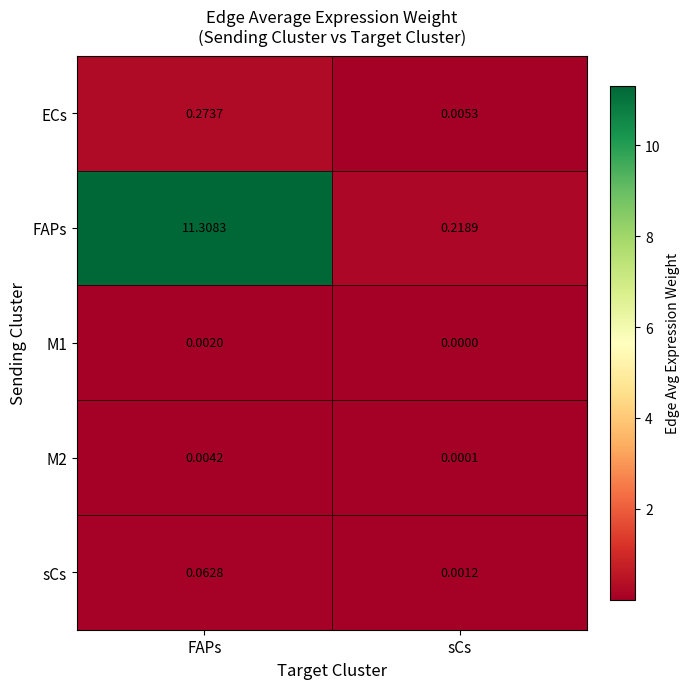

Which category has the highest value in the M2 series?

FAPs